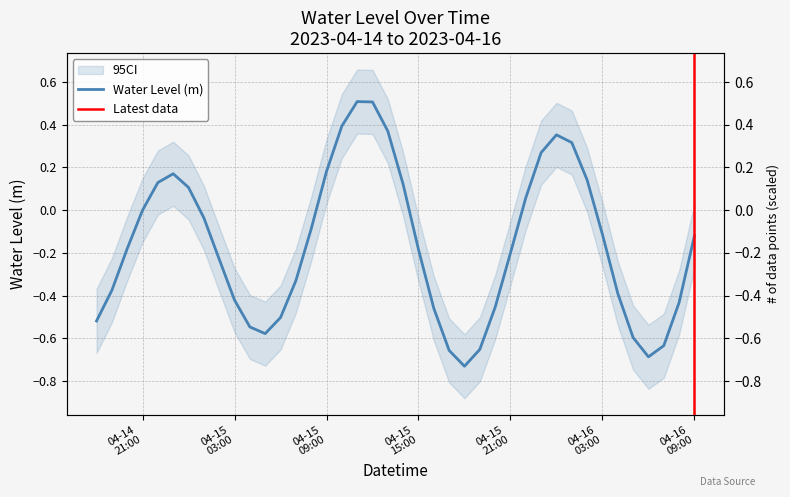

Is it true that the value at 2023-04-15 07:00:00 is -0.5?

False